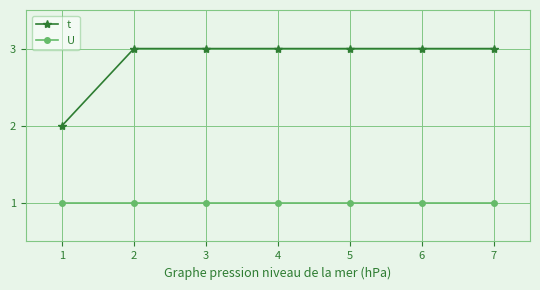

How many lines are shown in the chart?

2